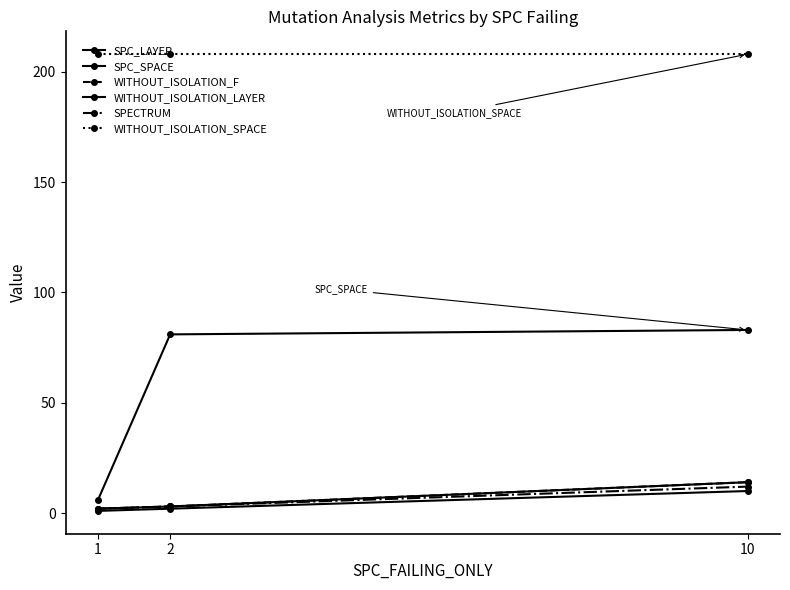

Is this an area chart (filled region under the line)?

No